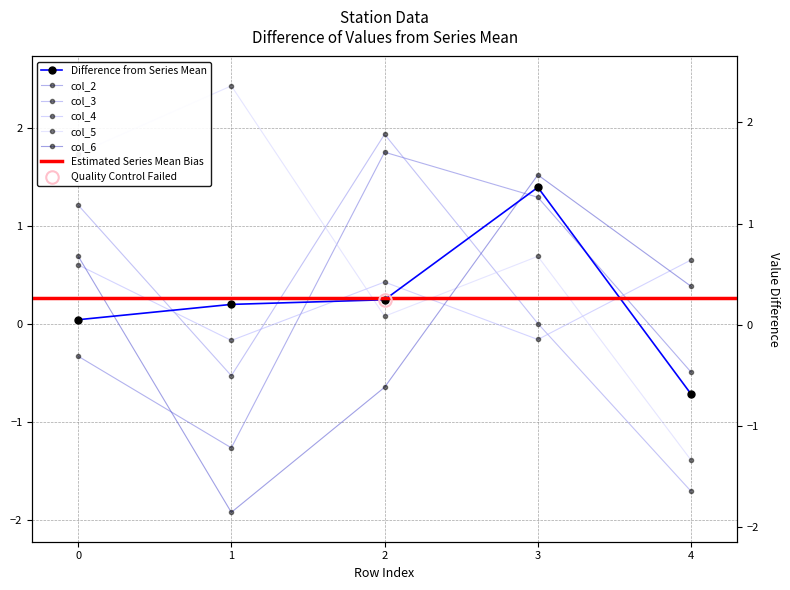

What is the value of the col_4 point at the 2nd from the left?

-0.2